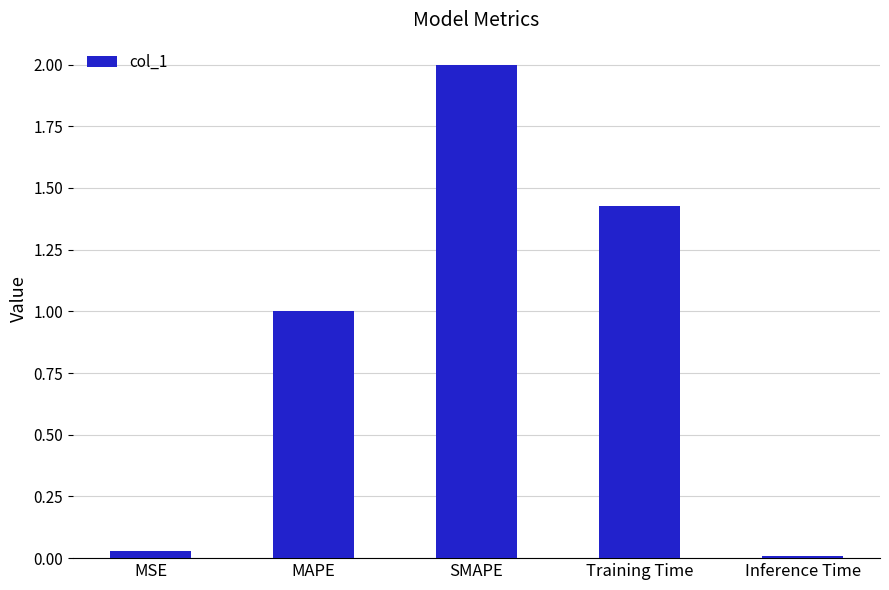

Which has a higher value, Inference Time or MAPE?

MAPE